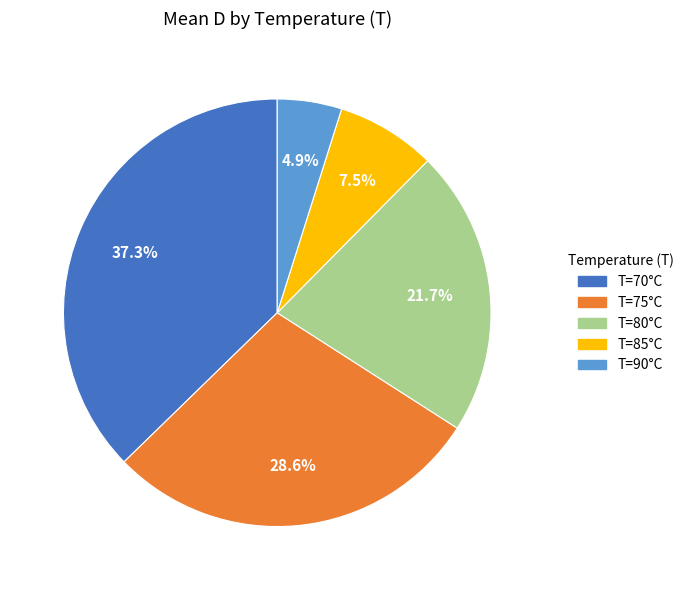

Is there any slice that represents more than half of the pie?

No